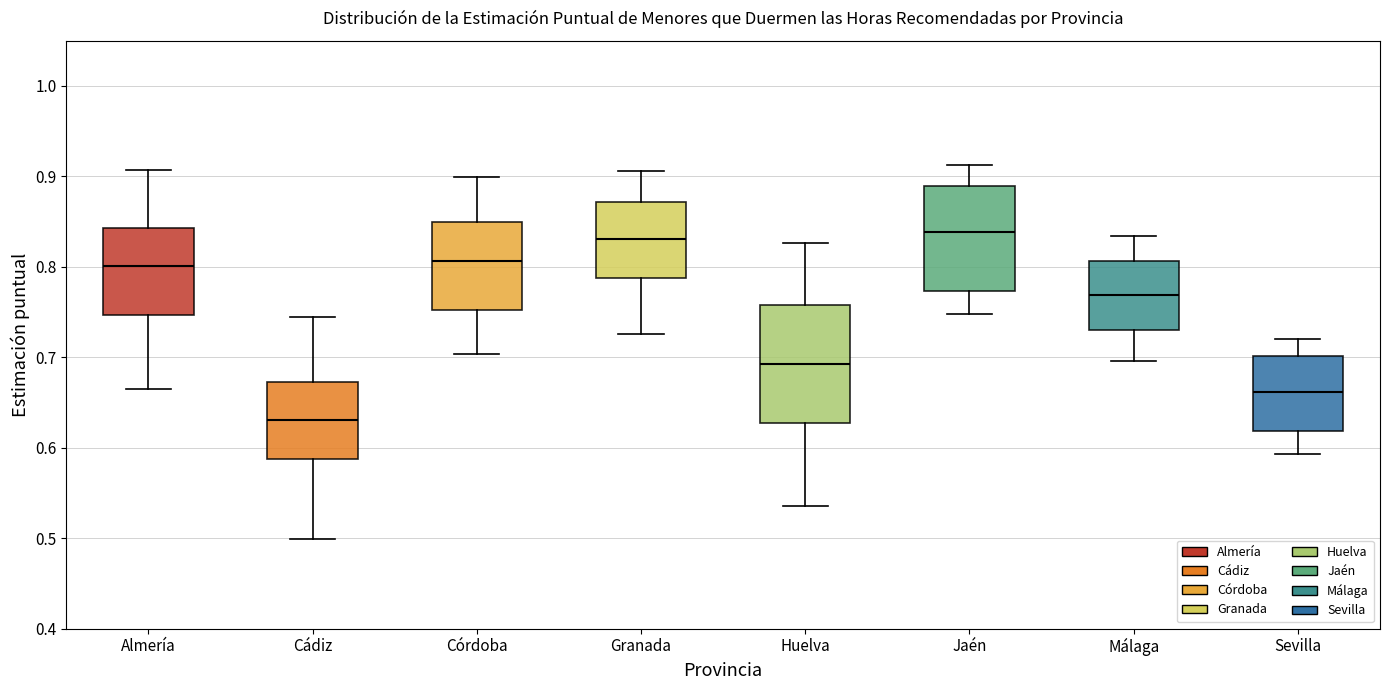

Reading left to right, read every box against the y-axis: the position of its median line, the range the box covers, and the ends of its whiskers. The values are not printed on the chart, so give them approximately, as read against the axis.

Almería: median 0.80, box 0.75 to 0.84, whiskers 0.66 to 0.91
Cádiz: median 0.63, box 0.59 to 0.67, whiskers 0.50 to 0.74
Córdoba: median 0.81, box 0.75 to 0.85, whiskers 0.70 to 0.90
Granada: median 0.83, box 0.79 to 0.87, whiskers 0.73 to 0.91
Huelva: median 0.69, box 0.63 to 0.76, whiskers 0.54 to 0.83
Jaén: median 0.84, box 0.77 to 0.89, whiskers 0.75 to 0.91
Málaga: median 0.77, box 0.73 to 0.81, whiskers 0.70 to 0.83
Sevilla: median 0.66, box 0.62 to 0.70, whiskers 0.59 to 0.72